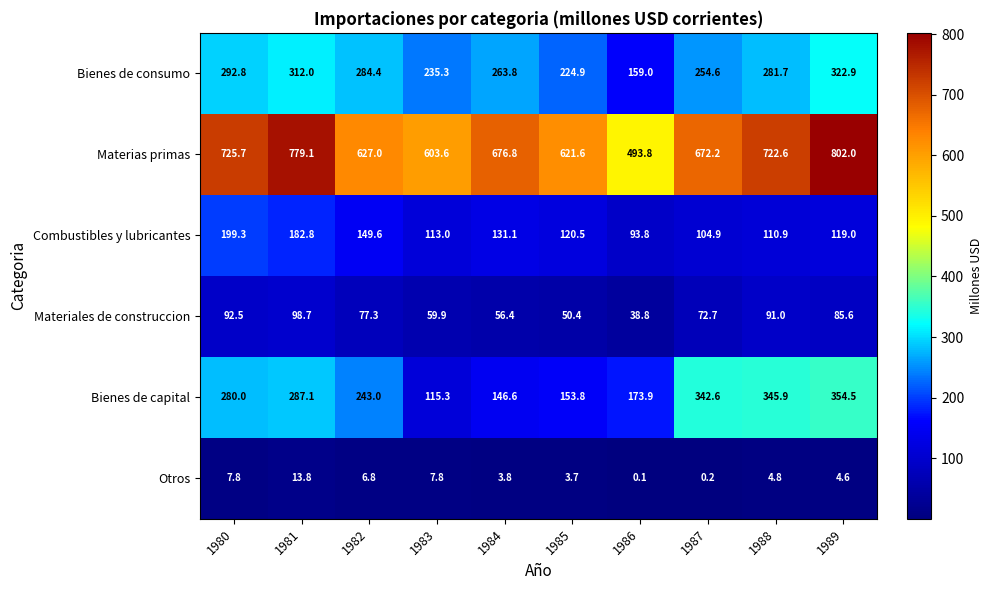

Which series has the largest total across all categories?

Materias primas